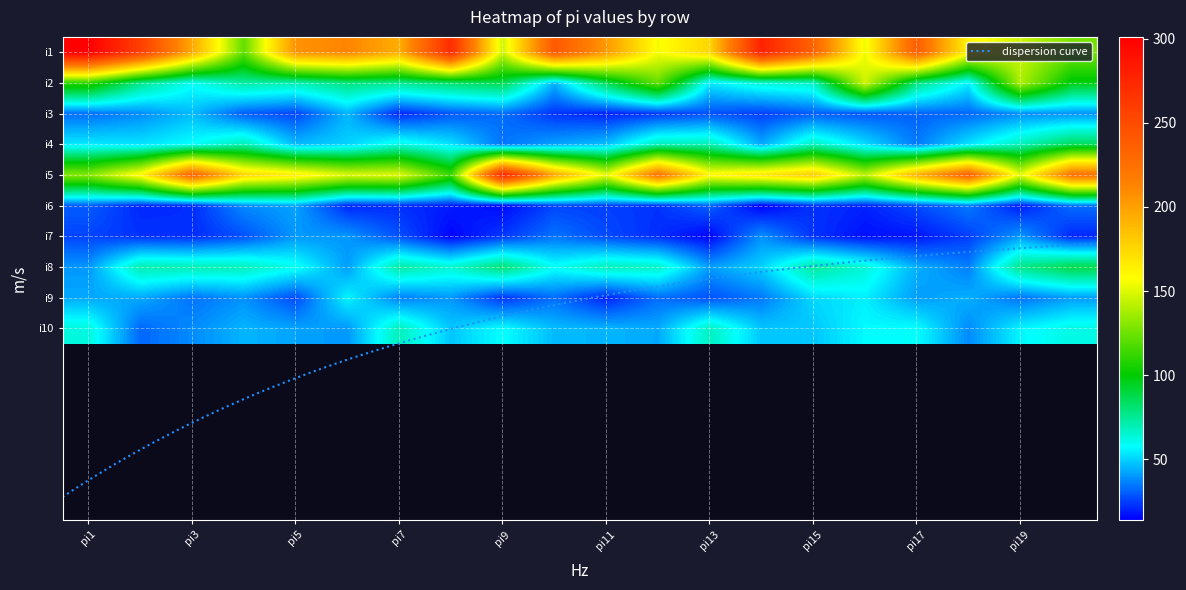

What is the sum of all i9 values?

756